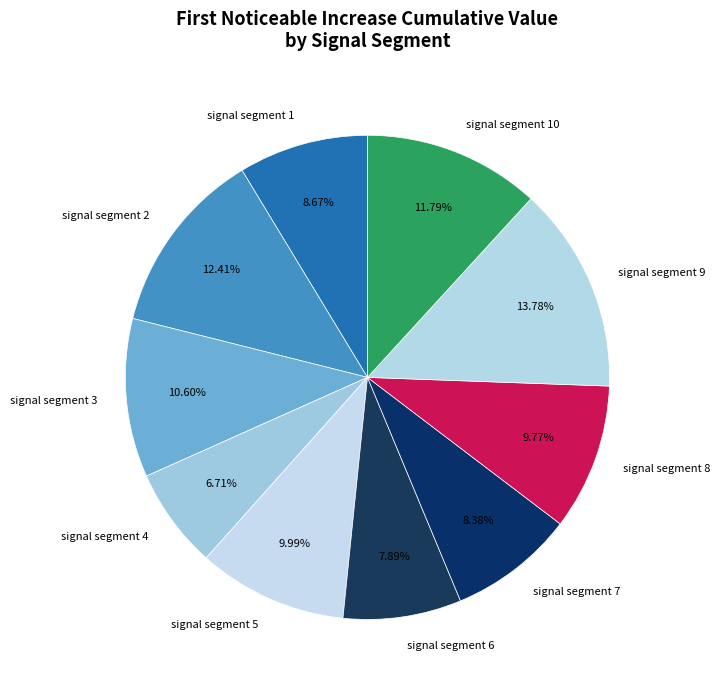

True or false: signal segment 9 accounts for 5% of the total.

False